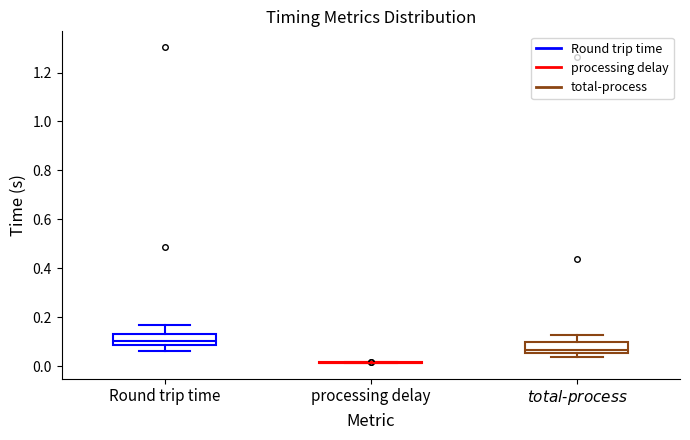

Reading left to right, read every box against the y-axis: the position of its median line, the range the box covers, and the ends of its whiskers. The values are not printed on the chart, so give them approximately, as read against the axis.

Round trip time: median 0.10, box 0.08 to 0.14, whiskers 0.06 to 0.16
processing delay: box collapsed to a line at 0.02, whiskers 0.02 to 0.02
$\it{total}$-$\it{process}$: median 0.06 (just above the box's lower edge), box 0.06 to 0.10, whiskers 0.04 to 0.12